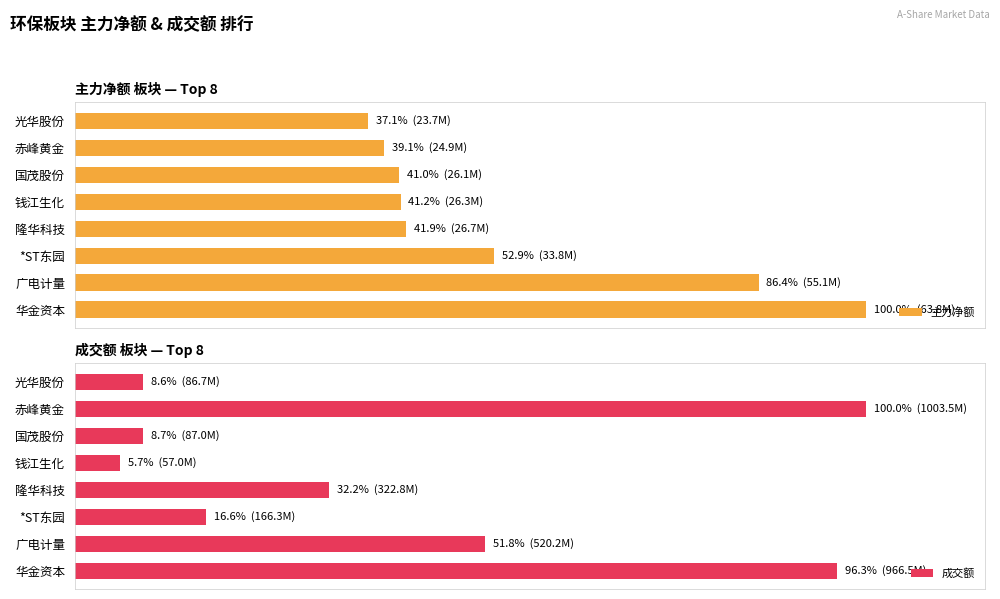

Reading left to right, extract all data points from this chart.

主力净额: 100.0	86.4	52.9	41.9	41.2	41.0	39.1	37.1
成交额: 96.3	51.8	16.6	32.2	5.7	8.7	100.0	8.6